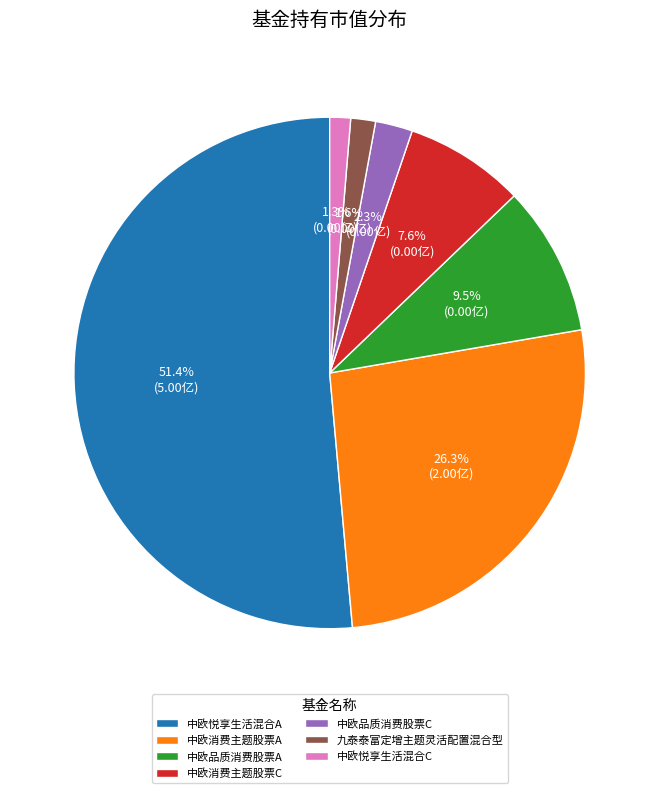

Which category accounts for the majority?

中欧悦享生活混合A